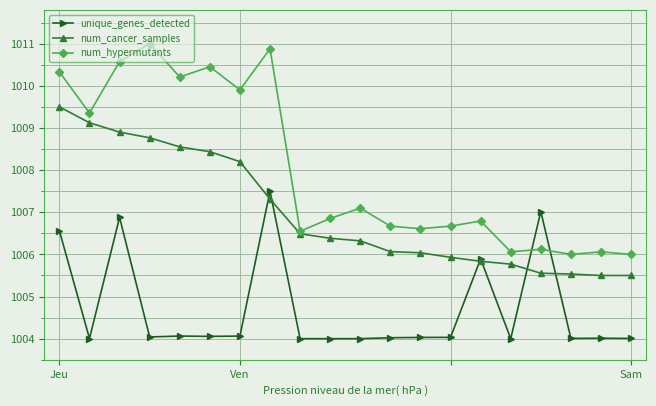

What is the highest value of the num_hypermutants series?

1011.0